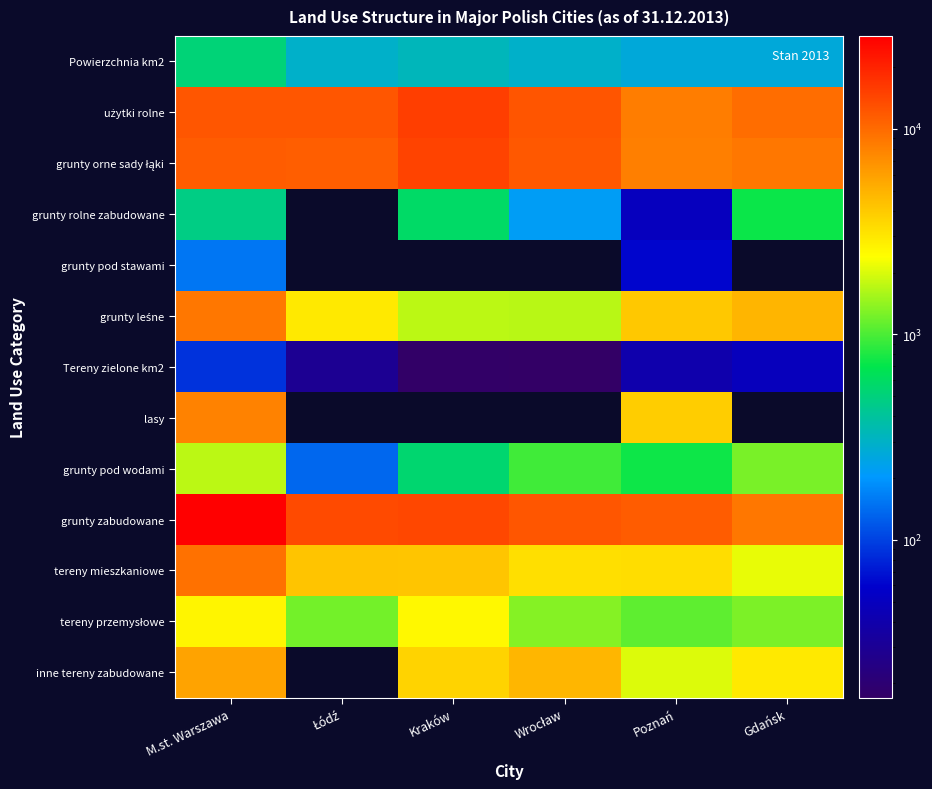

Rank the series at Poznań from lowest to highest value.

Tereny zielone km2, grunty rolne zabudowane, grunty pod stawami, Powierzchnia km2, grunty pod wodami, tereny przemysłowe, inne tereny zabudowane, tereny mieszkaniowe, lasy, grunty leśne, grunty orne sady łąki, użytki rolne, grunty zabudowane